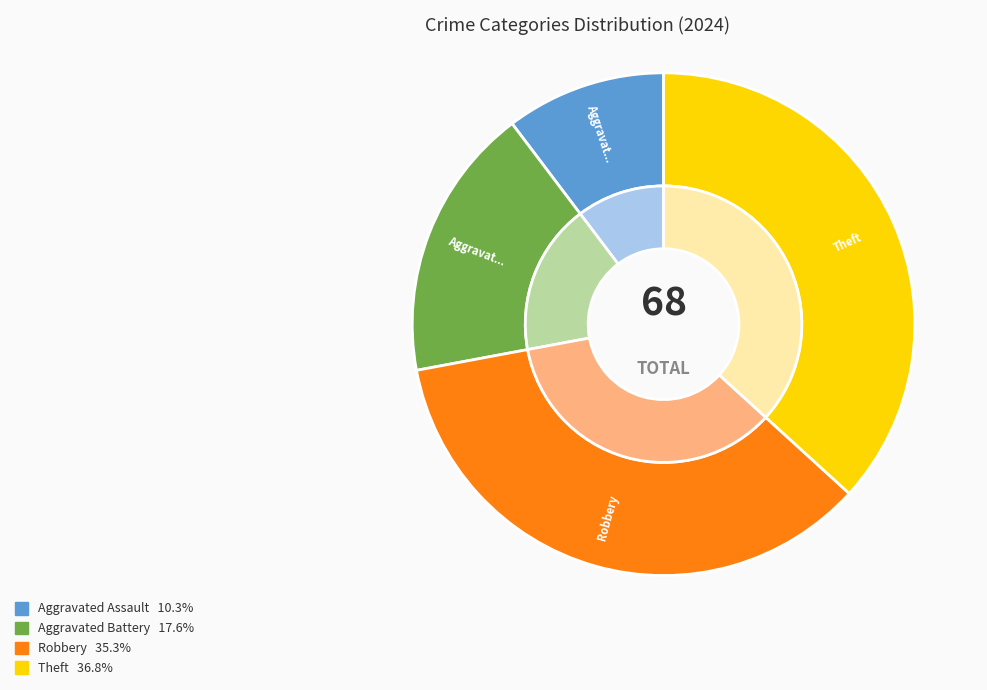

Combined, what portion of the pie is Theft and Robbery?

72.1%